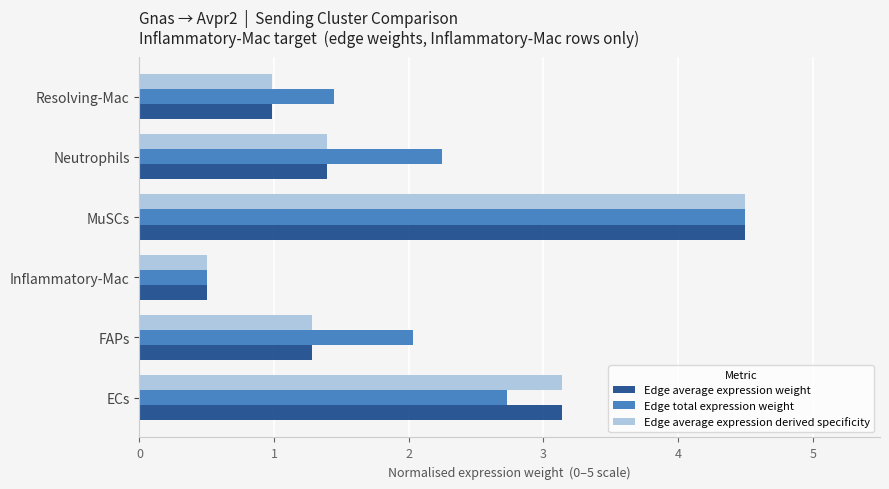

Which series changed the most between ECs and MuSCs?

Edge total expression weight